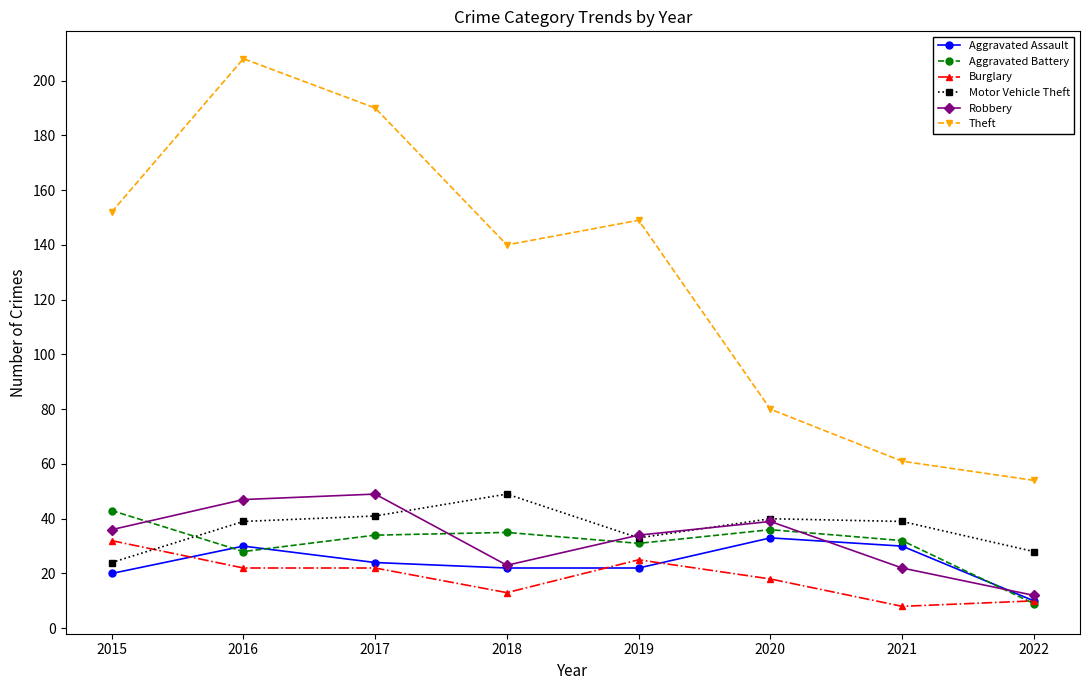

What value does the Motor Vehicle Theft series have at 2020, to the nearest 10?

40